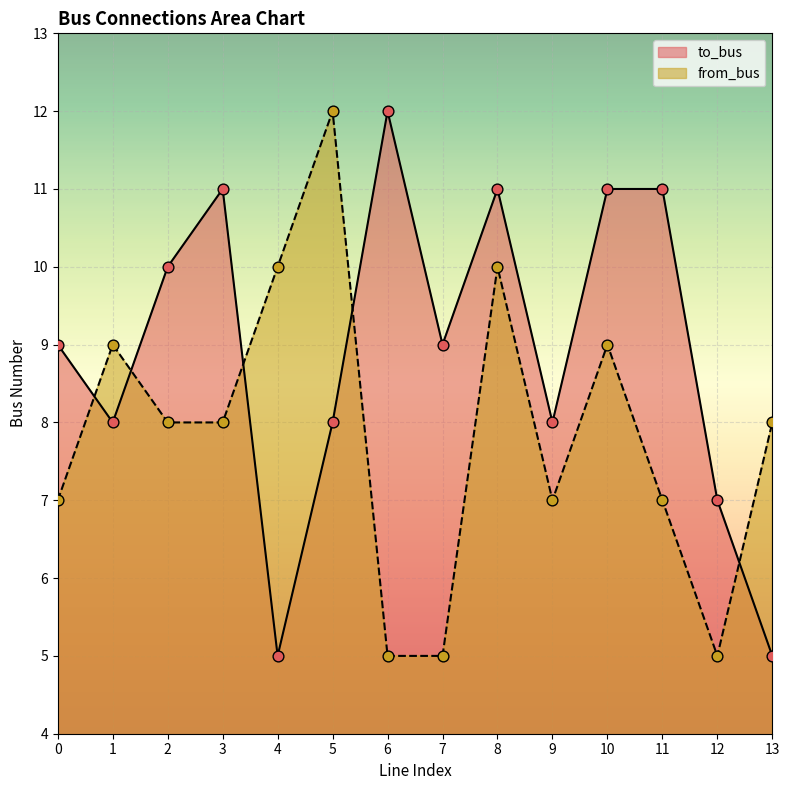

Which series has the widest spread of Y values?

to_bus